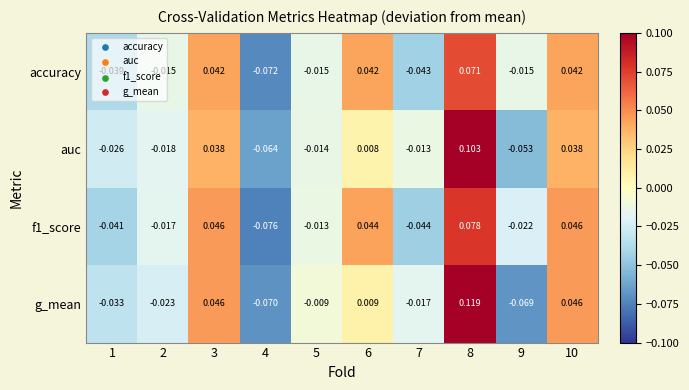

Which series has the largest range (max minus min)?

g_mean